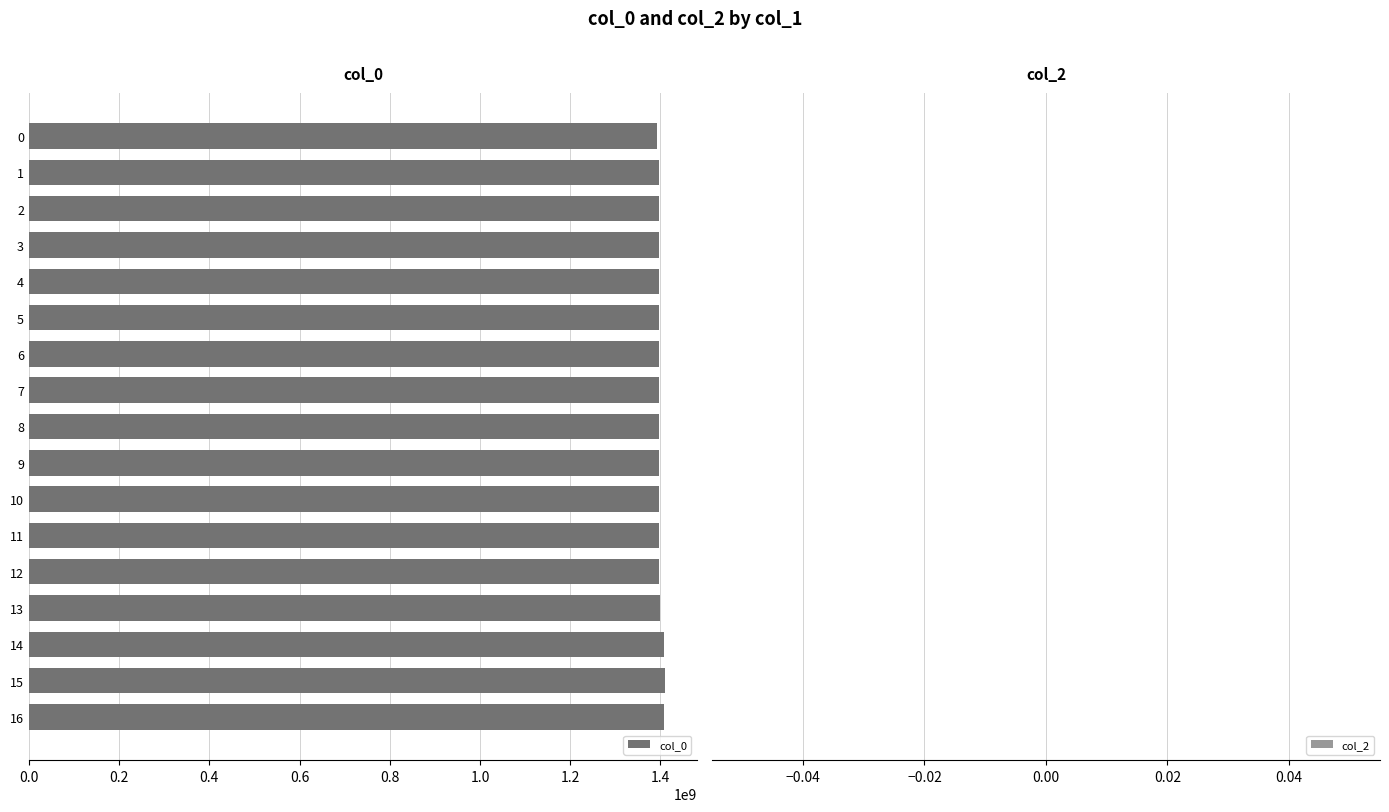

Is it true that the value at 7 is 396377235?

False